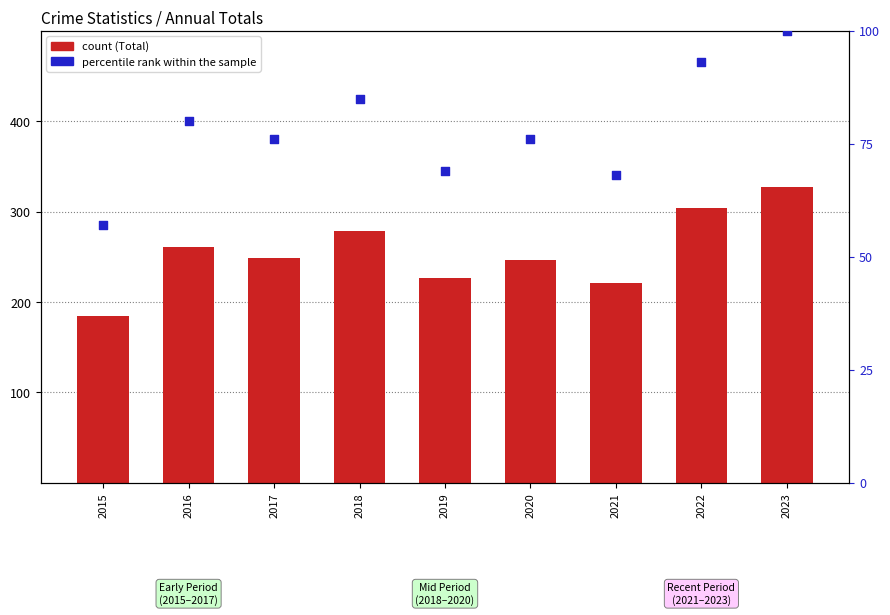

What is the total value across all series at 2016?

341